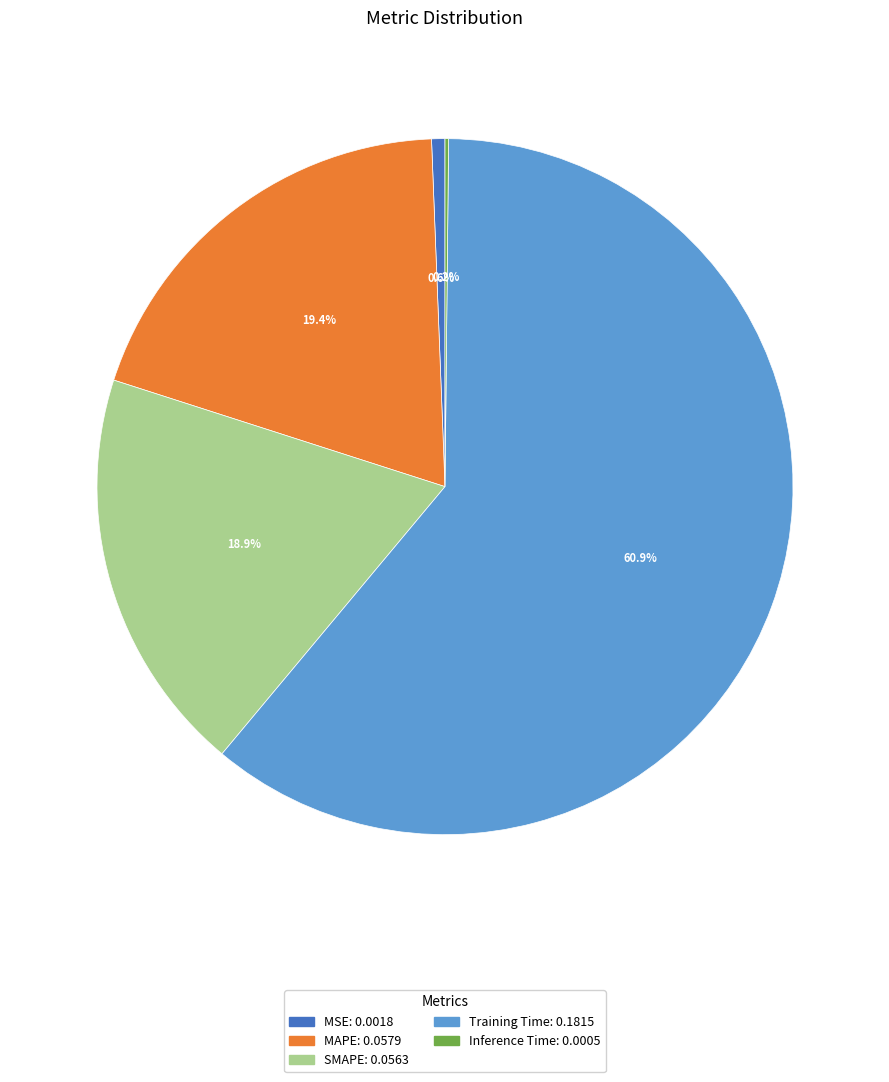

Which has a higher value, MSE or MAPE?

MAPE